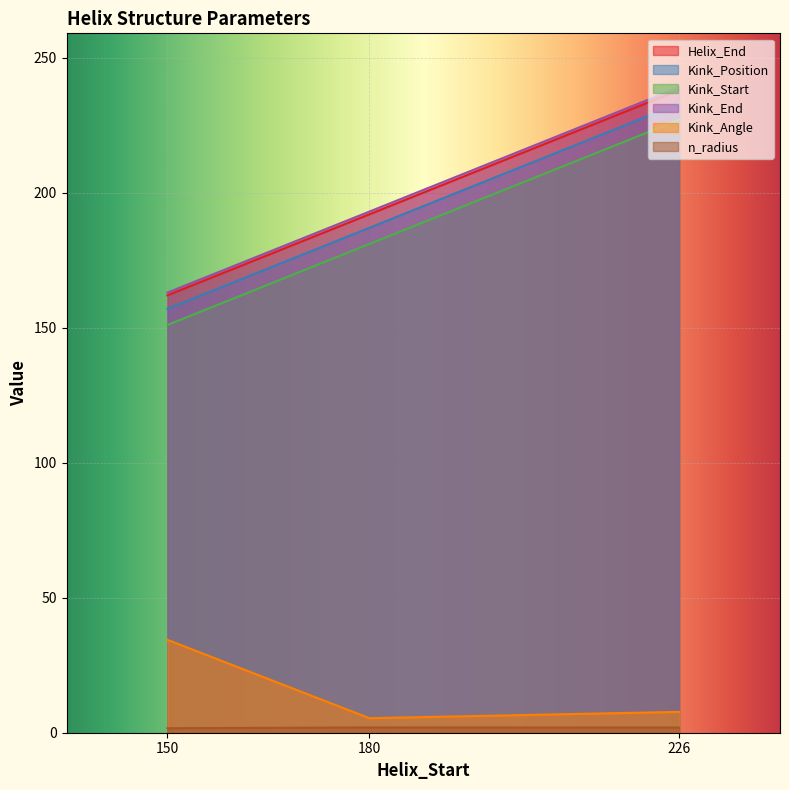

What is the value of the Kink_Position point at the 3rd from the left?

233.0